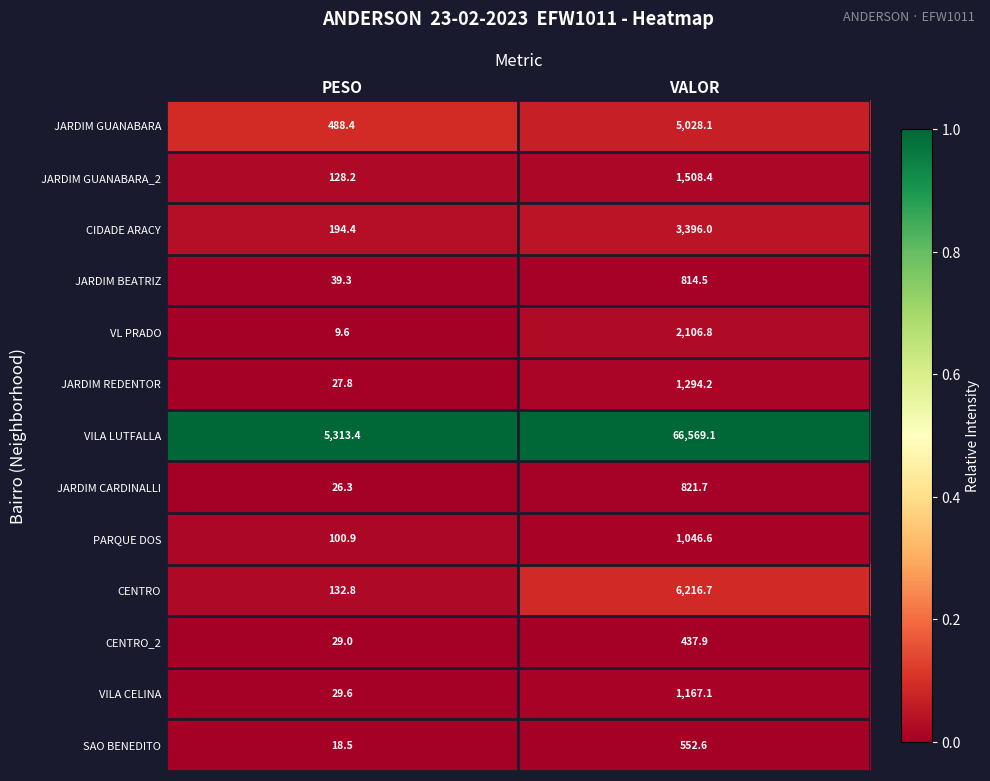

List the series in order of their peak value, lowest first.

CENTRO_2, SAO BENEDITO, JARDIM BEATRIZ, JARDIM CARDINALLI, PARQUE DOS, VILA CELINA, JARDIM REDENTOR, JARDIM GUANABARA_2, VL PRADO, CIDADE ARACY, JARDIM GUANABARA, CENTRO, VILA LUTFALLA